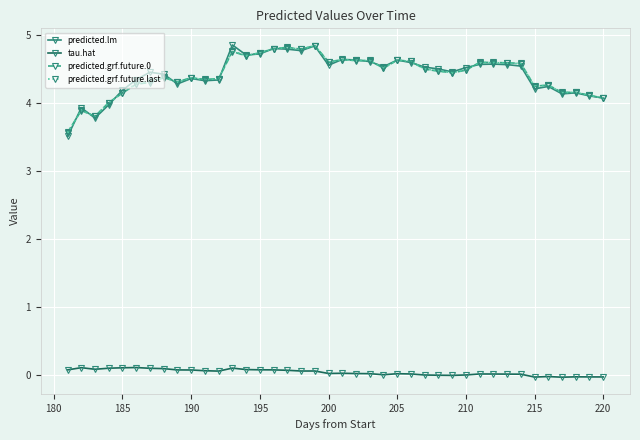

What is the lowest value of the predicted.grf.future.0 series?

3.6